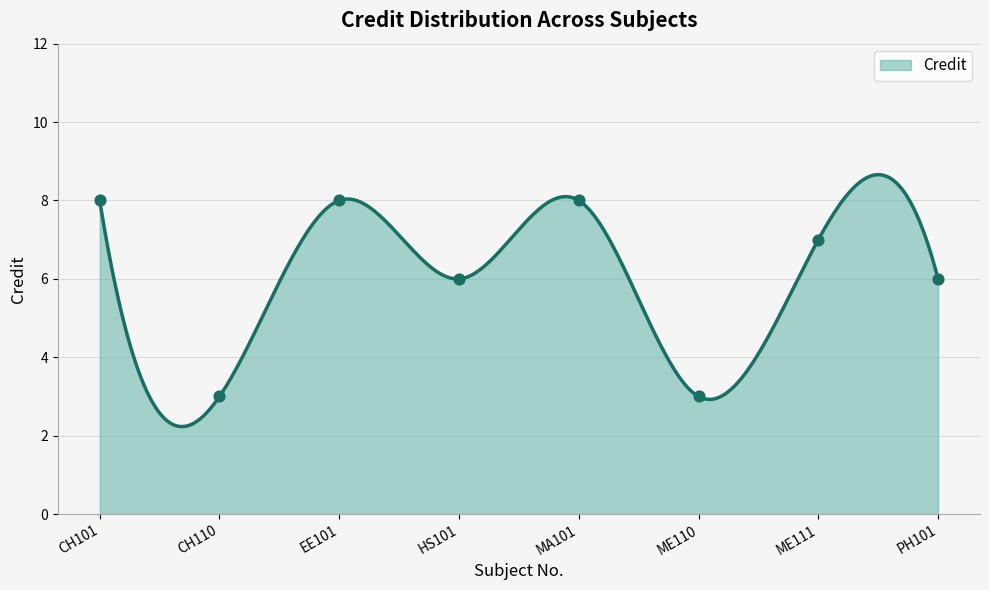

What is the change in value from EE101 to HS101?

-2